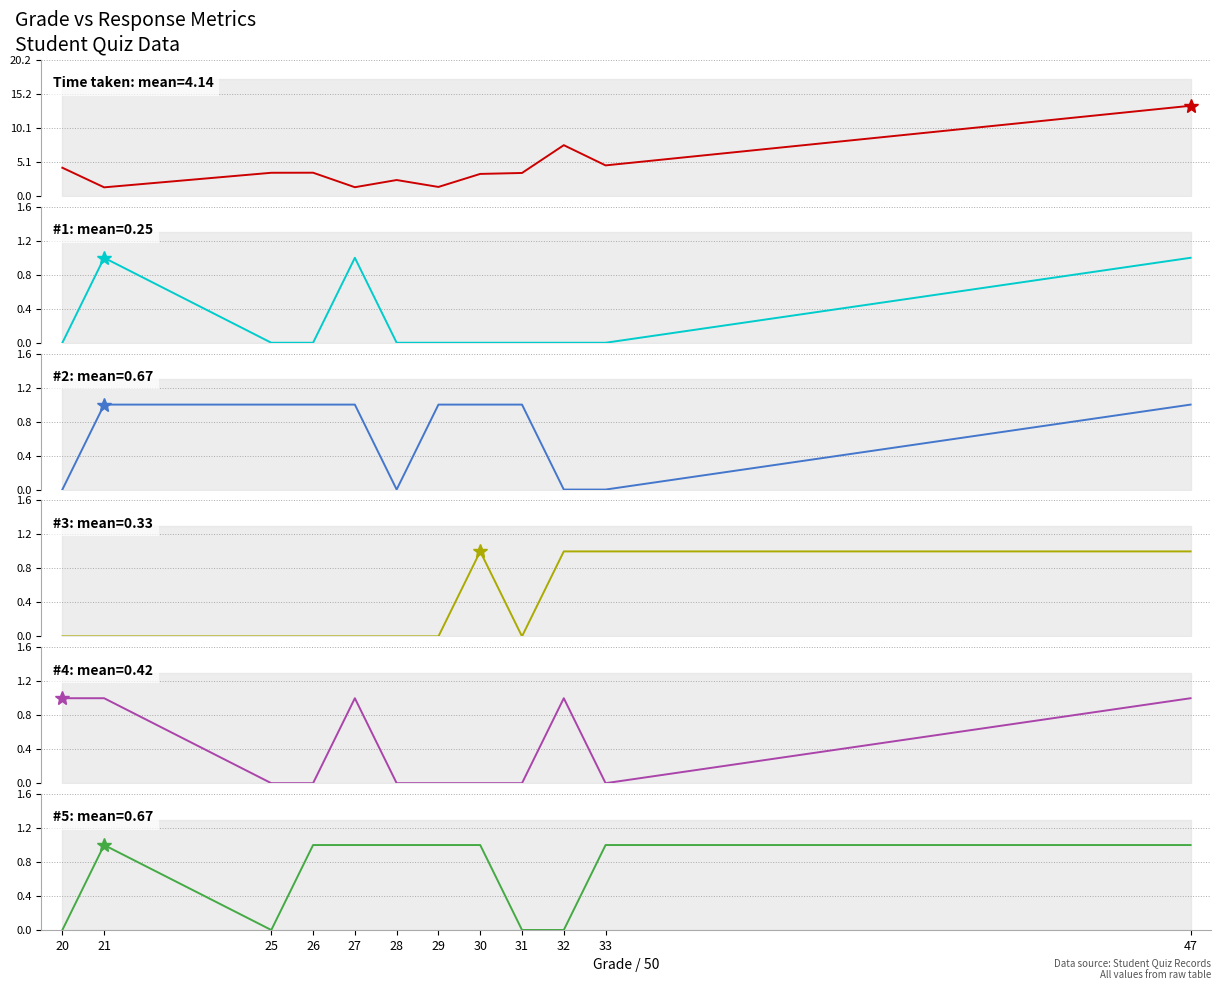

What is the average value of the #5 series?

0.7